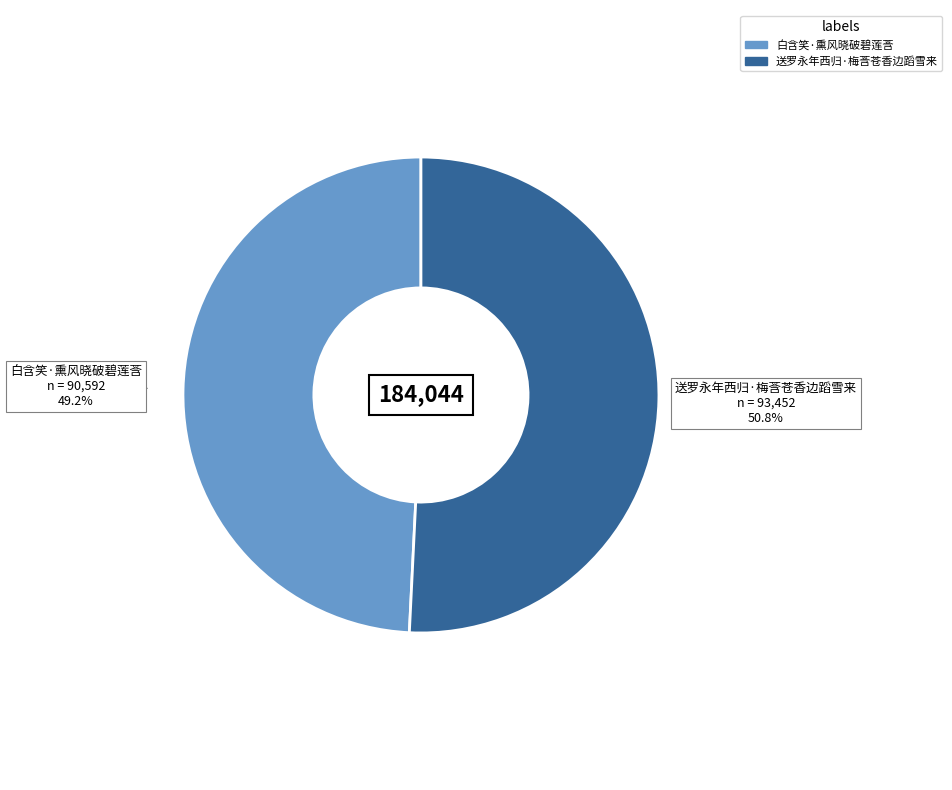

Do 白含笑·熏风晓破碧莲莟 and 送罗永年西归·梅莟苍香边蹈雪来 together represent more than half of the pie?

Yes